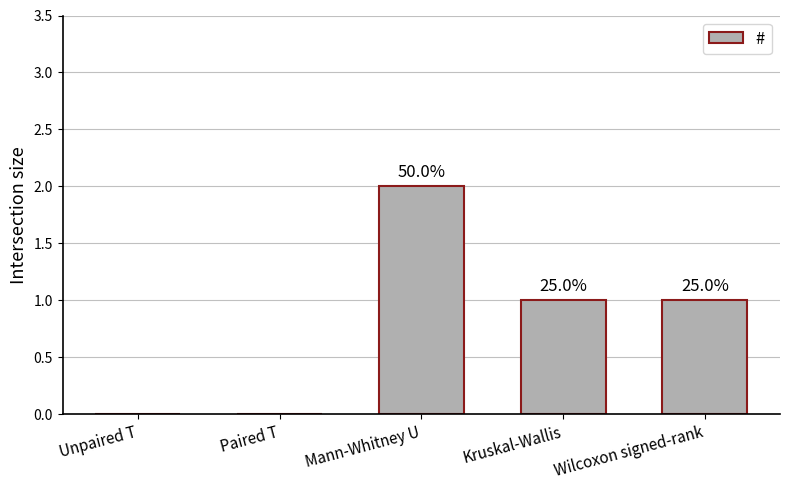

Are the bars horizontal?

No